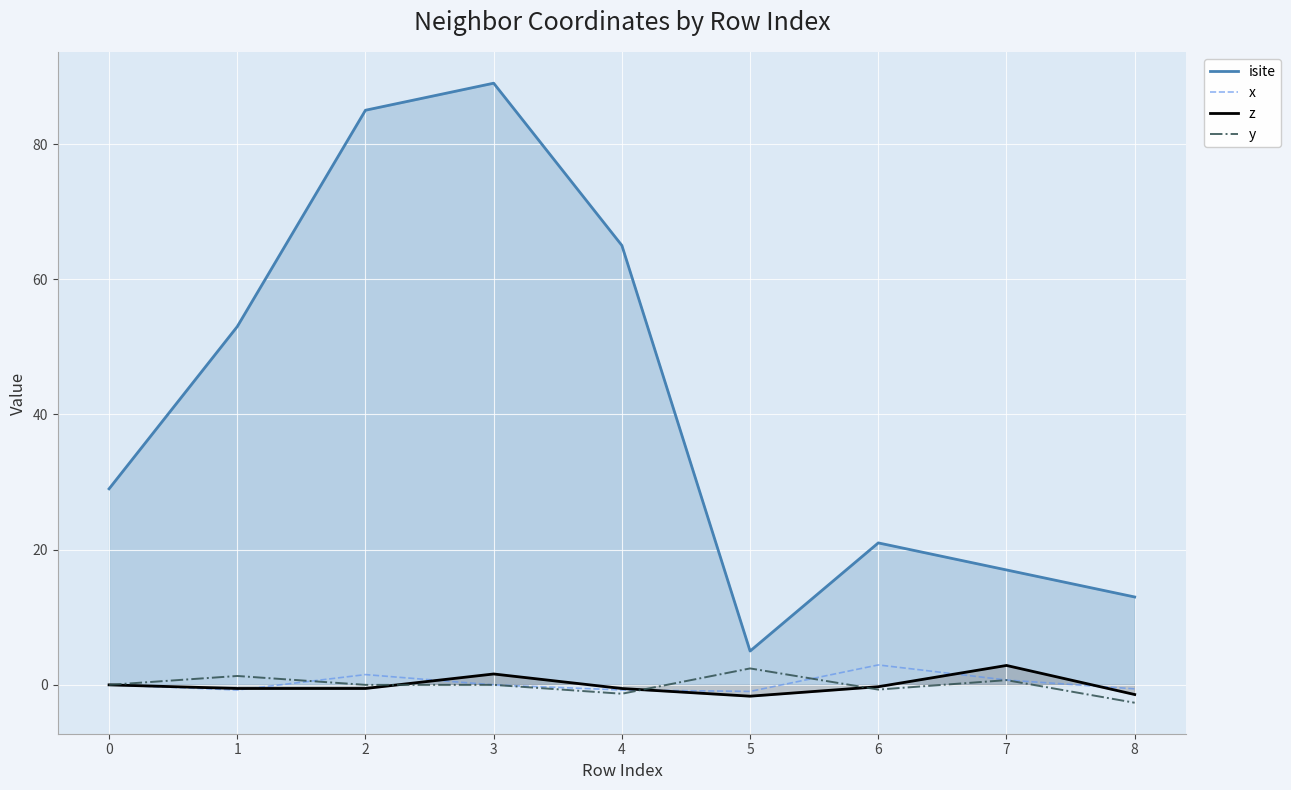

What is the spread (max minus min) of values at 5?

6.7